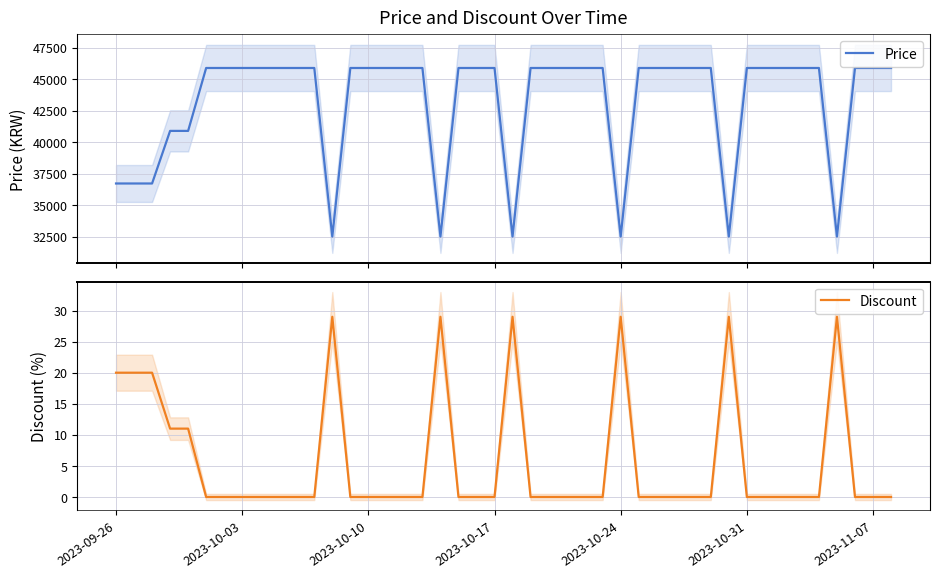

What are all the series names shown in the legend?

Price, Discount